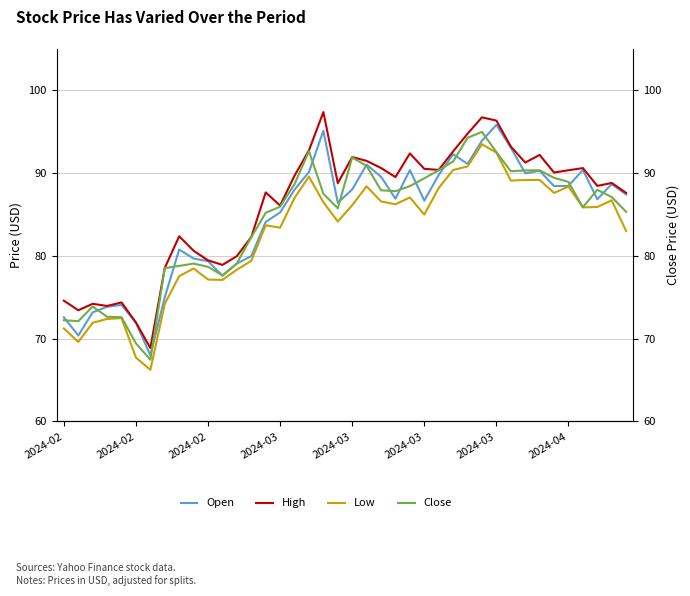

What is the value of the High point at the 16th from the left?

86.1